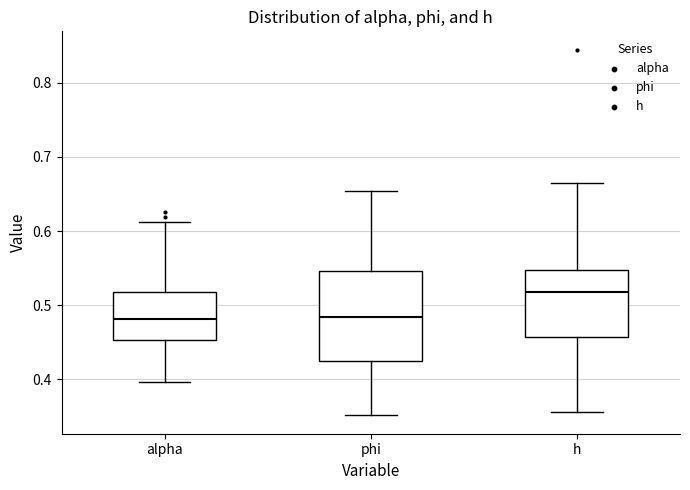

Where does the upper whisker of the box for alpha end on the y-axis? The values are not printed on the chart, so give them approximately, as read against the axis.

0.61